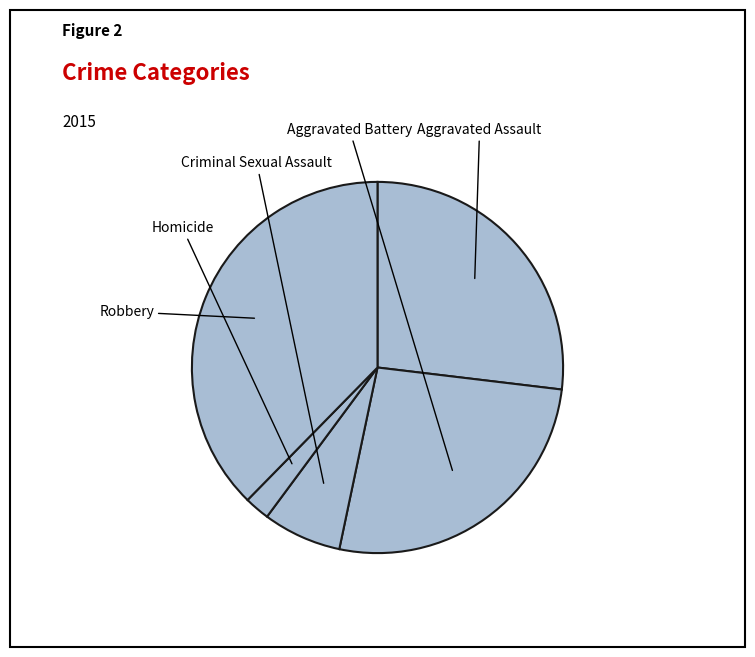

The Homicide slice represents 2% of the pie. True or false?

True